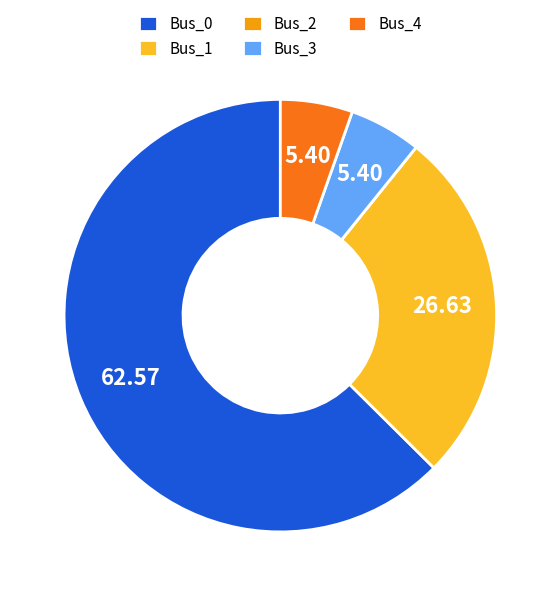

Do Bus_3 and Bus_1 together represent more than half of the pie?

No